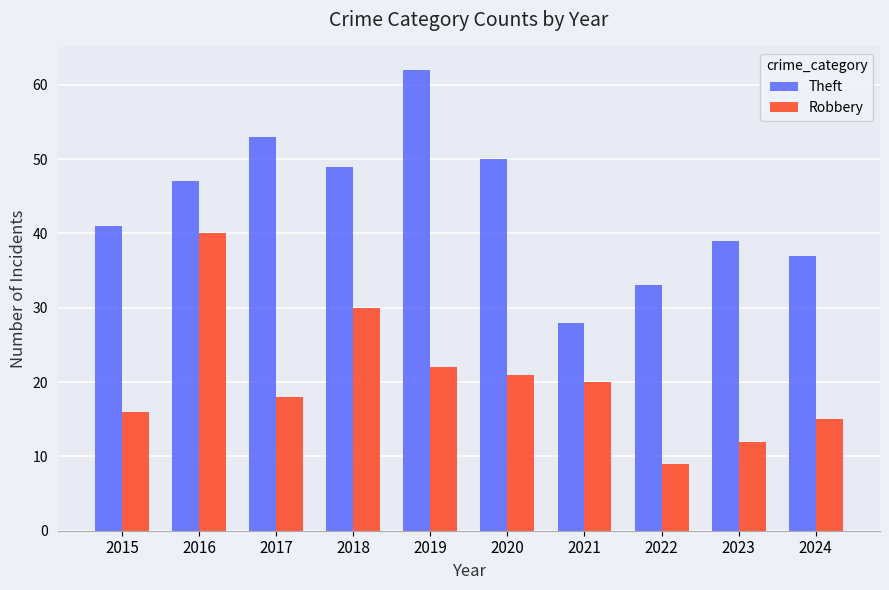

What is the total value across all series at 2023?

51